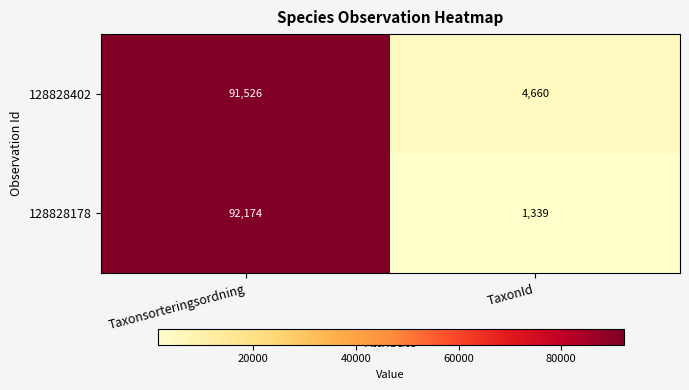

Between Taxonsorteringsordning and TaxonId, which series saw the biggest shift?

128828178